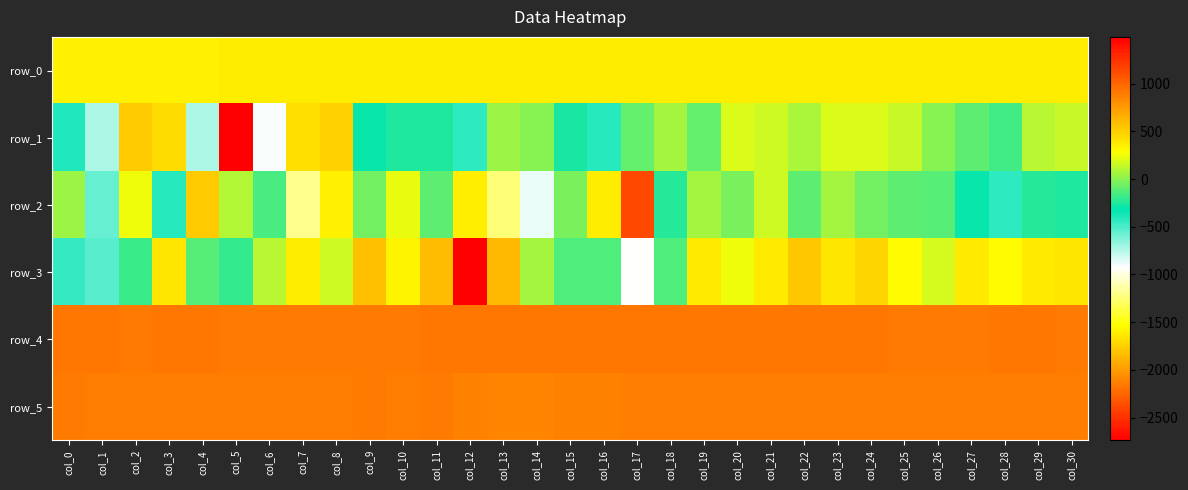

At which label does row_4 first exceed 914?

col_1